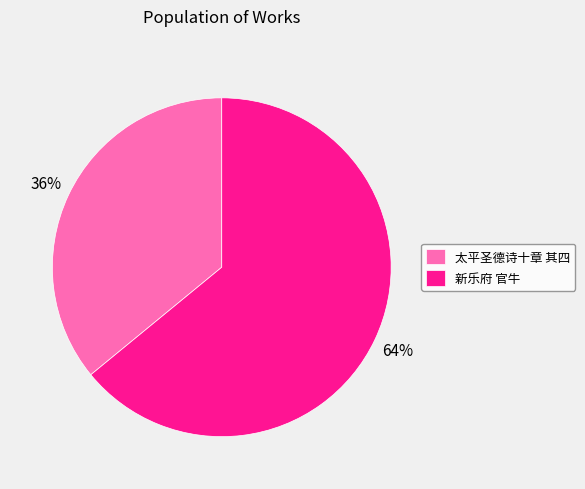

What percentage is the 新乐府 官牛 slice, to the nearest percent?

64%